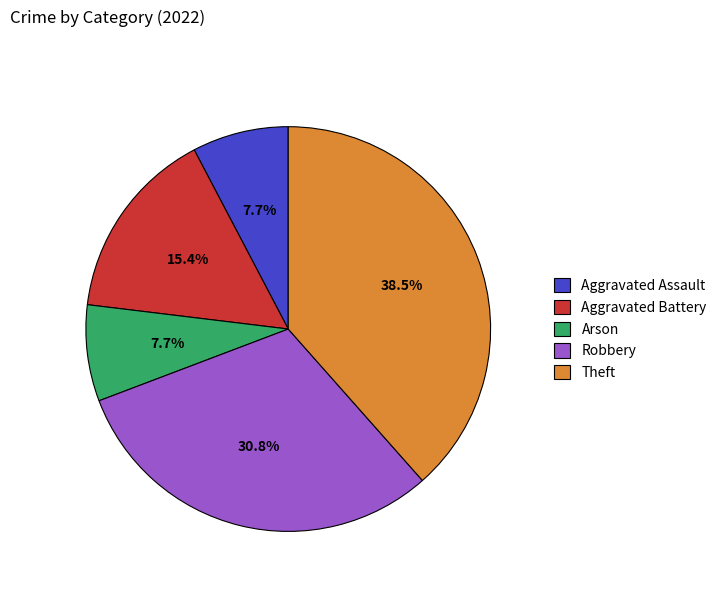

The Robbery slice represents 41% of the pie. True or false?

False